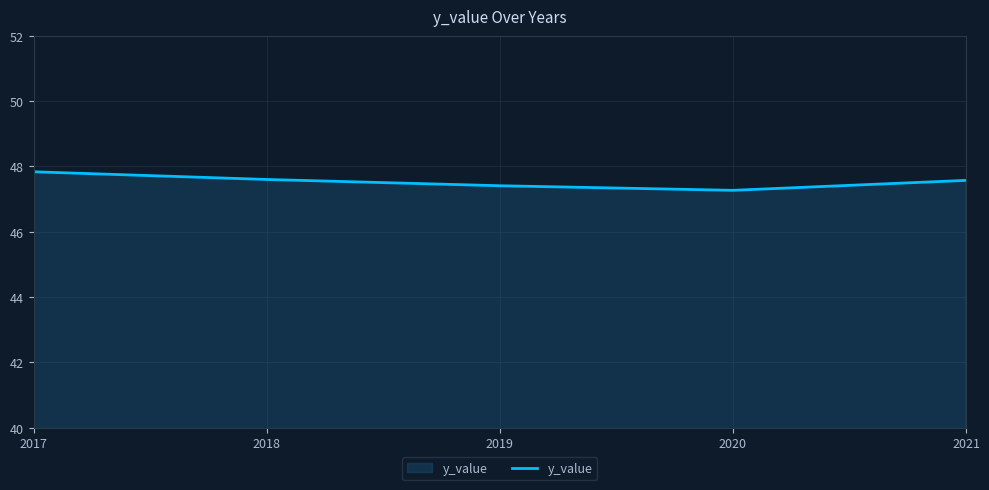

True or false: there are more than 2 points higher than both neighbors.

False